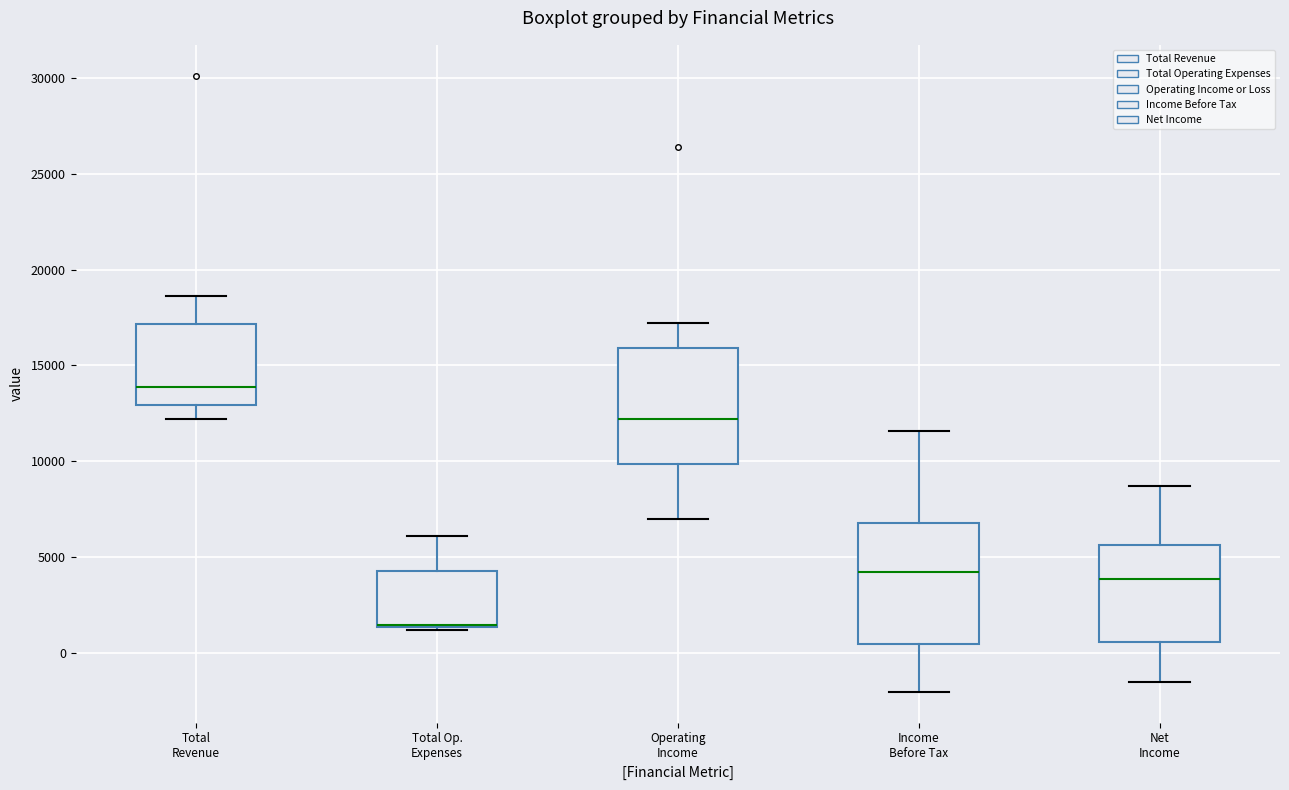

Reading left to right, transcribe this box plot: for each box, give where its median line is, the range the box spans, and where its two whiskers end, as read against the y-axis. The values are not printed on the chart, so give them approximately, as read against the axis.

Total Revenue: median 14000, box 13000 to 17000, whiskers 12000 to 18500
Total Op. Expenses: median 1500 (drawn on the box's lower edge), box 1500 to 4500, whiskers 1000 to 6000
Operating Income: median 12000, box 10000 to 16000, whiskers 7000 to 17000
Income Before Tax: median 4500, box 500 to 7000, whiskers -2000 to 11500
Net Income: median 4000, box 500 to 5500, whiskers -1500 to 8500